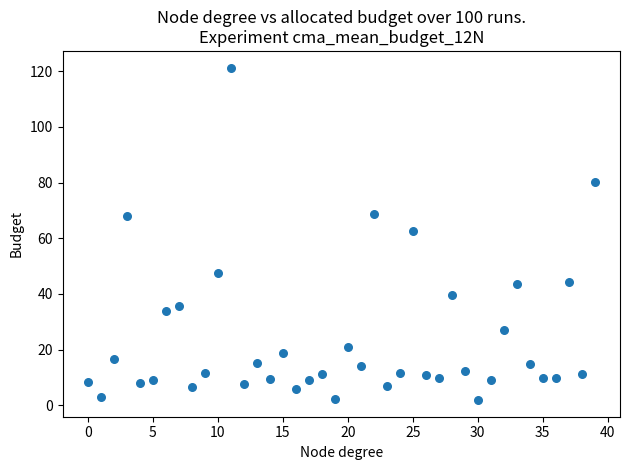

What Y value in the scatter plot is closest to 61?

62.5